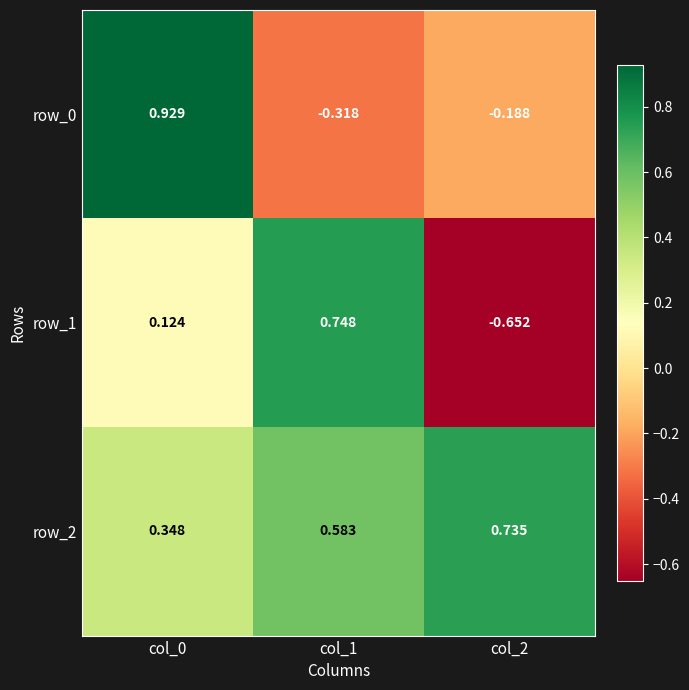

The row_0 series shows -0.5 at col_1. True or false?

False